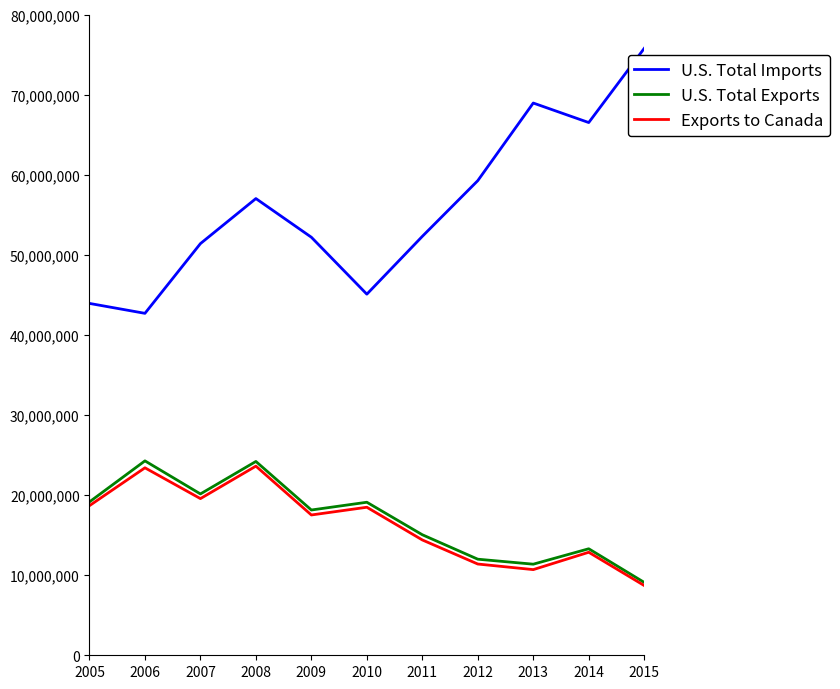

At which category does the chart reach its peak across all series?

2015